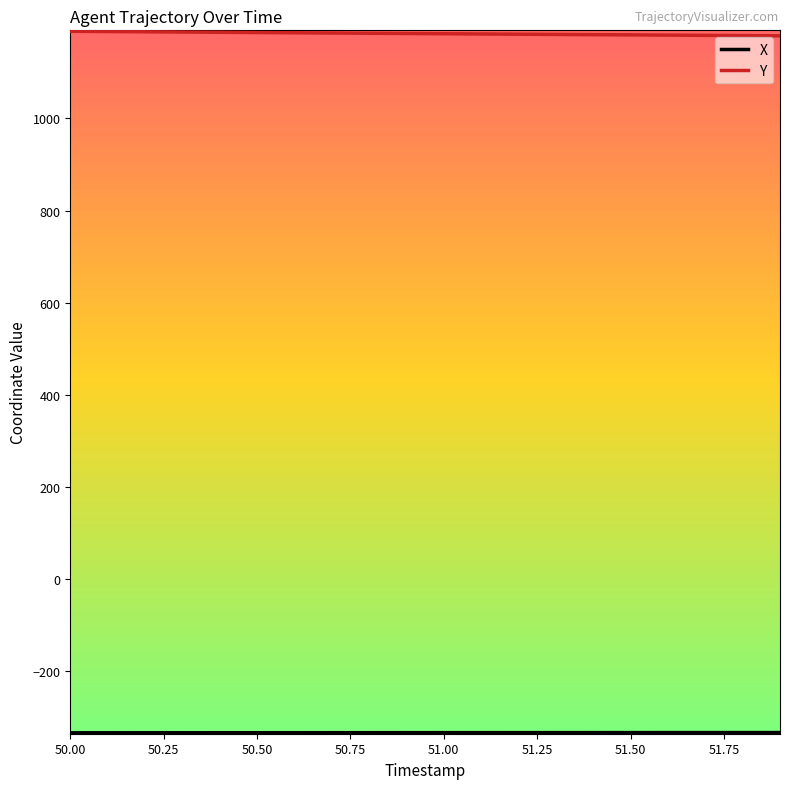

Which series has the largest total across all categories?

Y